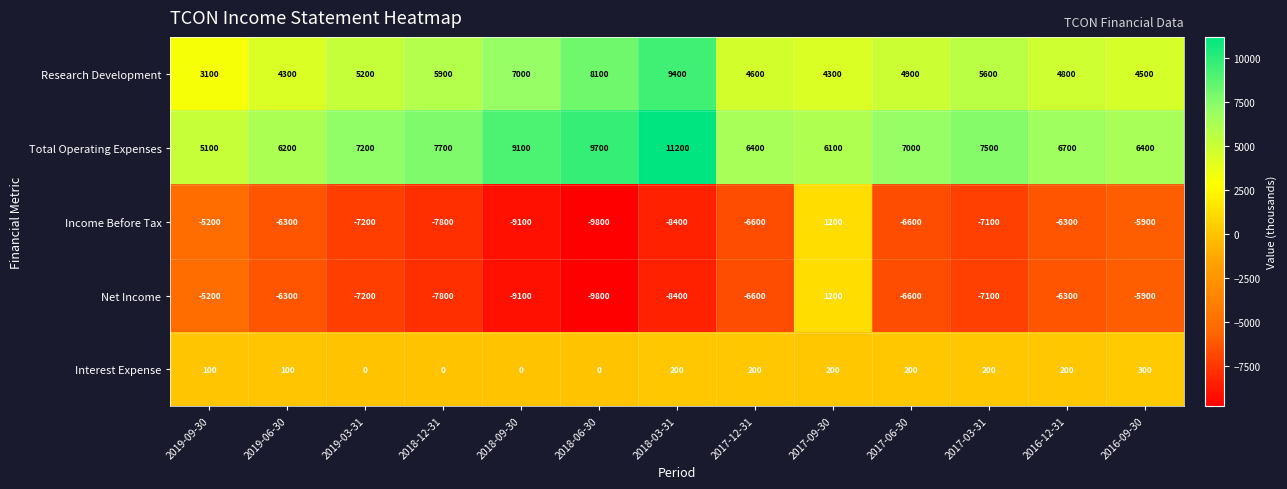

Count the number of categories in the chart.

13